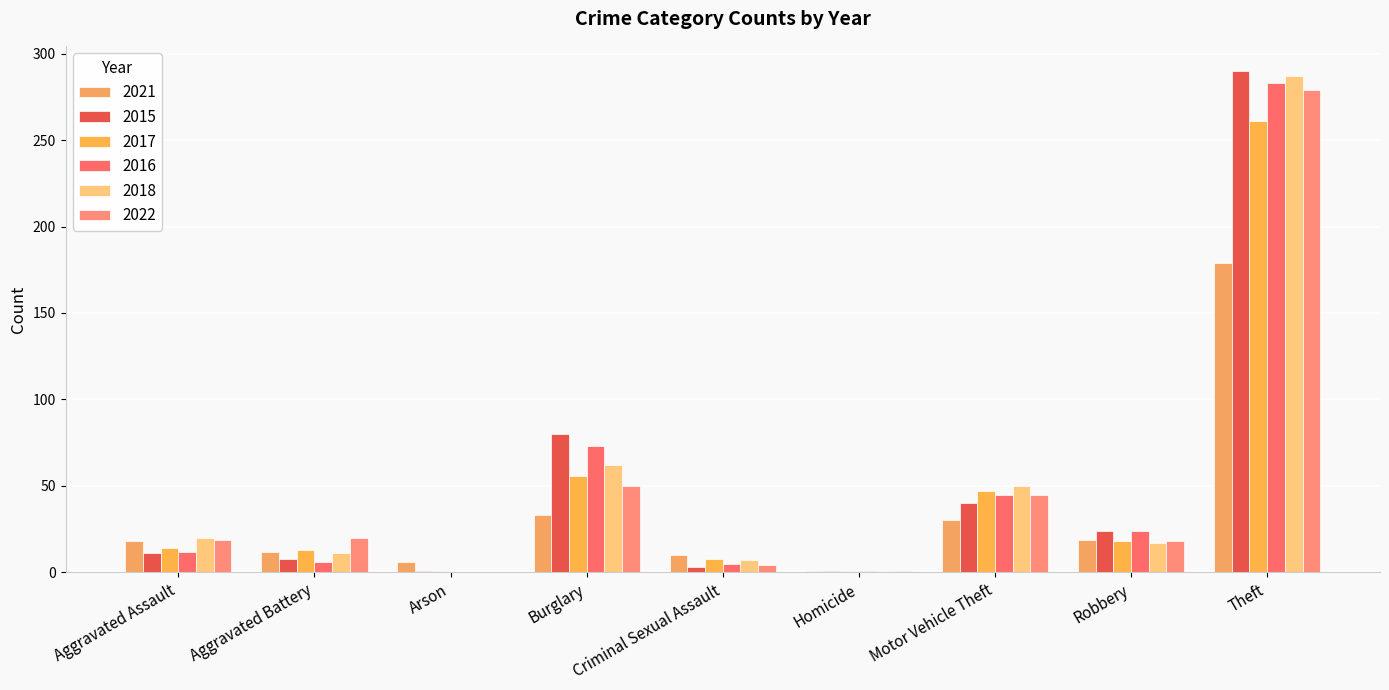

What is the difference between the maximum and minimum values in the 2016 series?

283